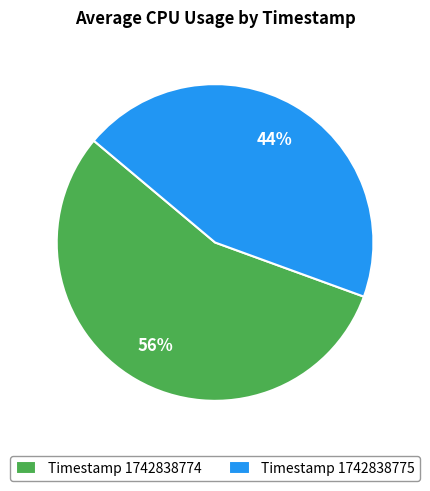

Is there any slice that represents more than half of the pie?

Yes